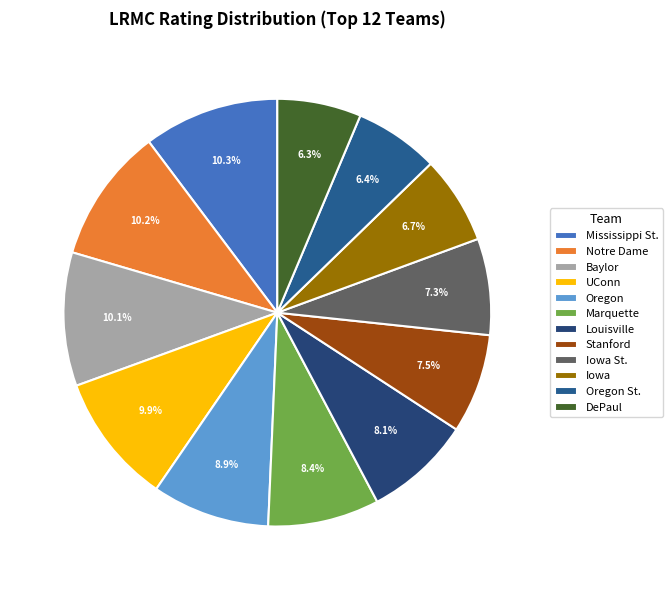

How many segments does this pie chart have?

12